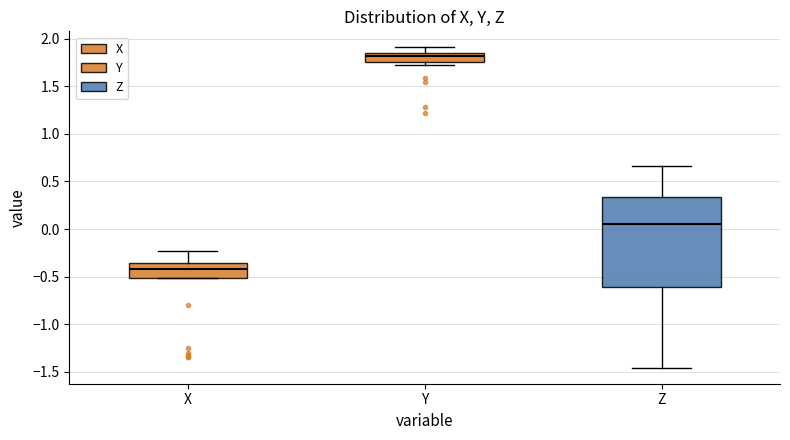

Which box's median line is the lowest?

X